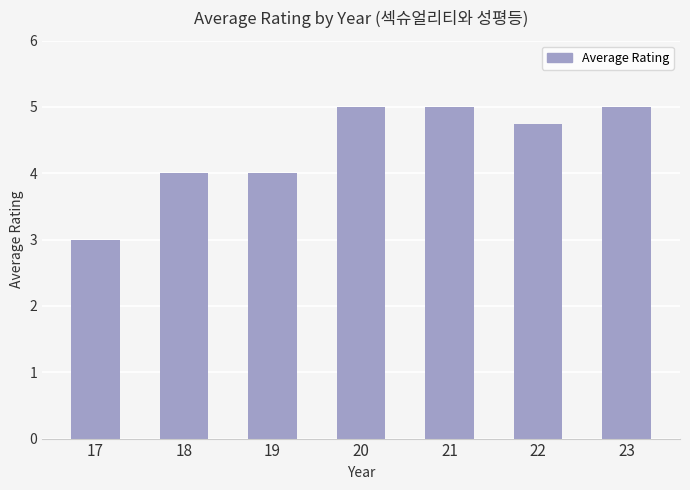

What is the smallest value displayed?

3.0